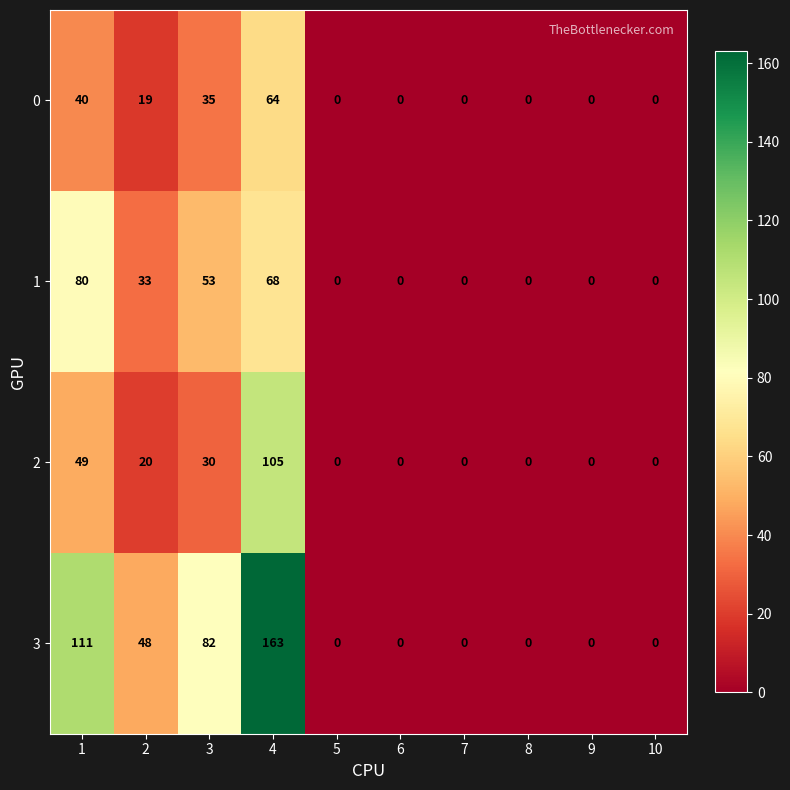

Rank the series by their maximum value, from lowest to highest.

0, 1, 2, 3